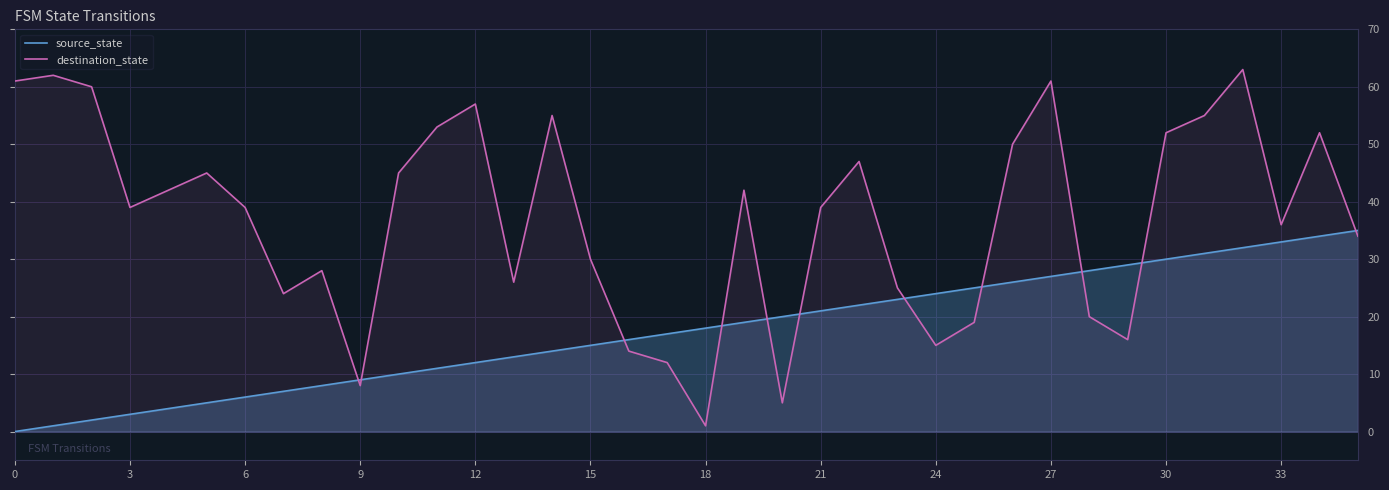

How many intersections are there between destination_state and source_state?

11